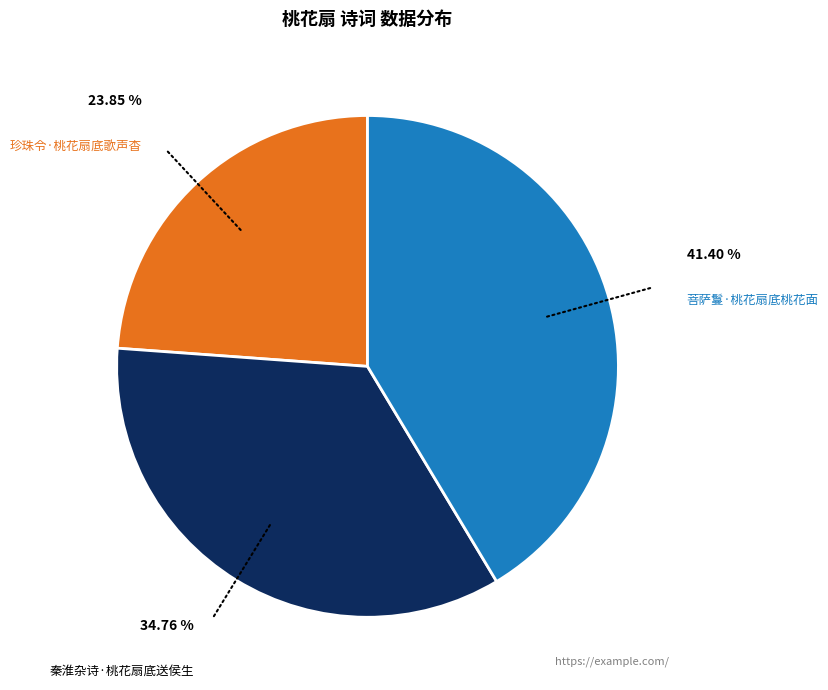

What is the ratio of the value at 珍珠令·桃花扇底歌声杳 to the value at 菩萨鬘·桃花扇底桃花面?

0.6